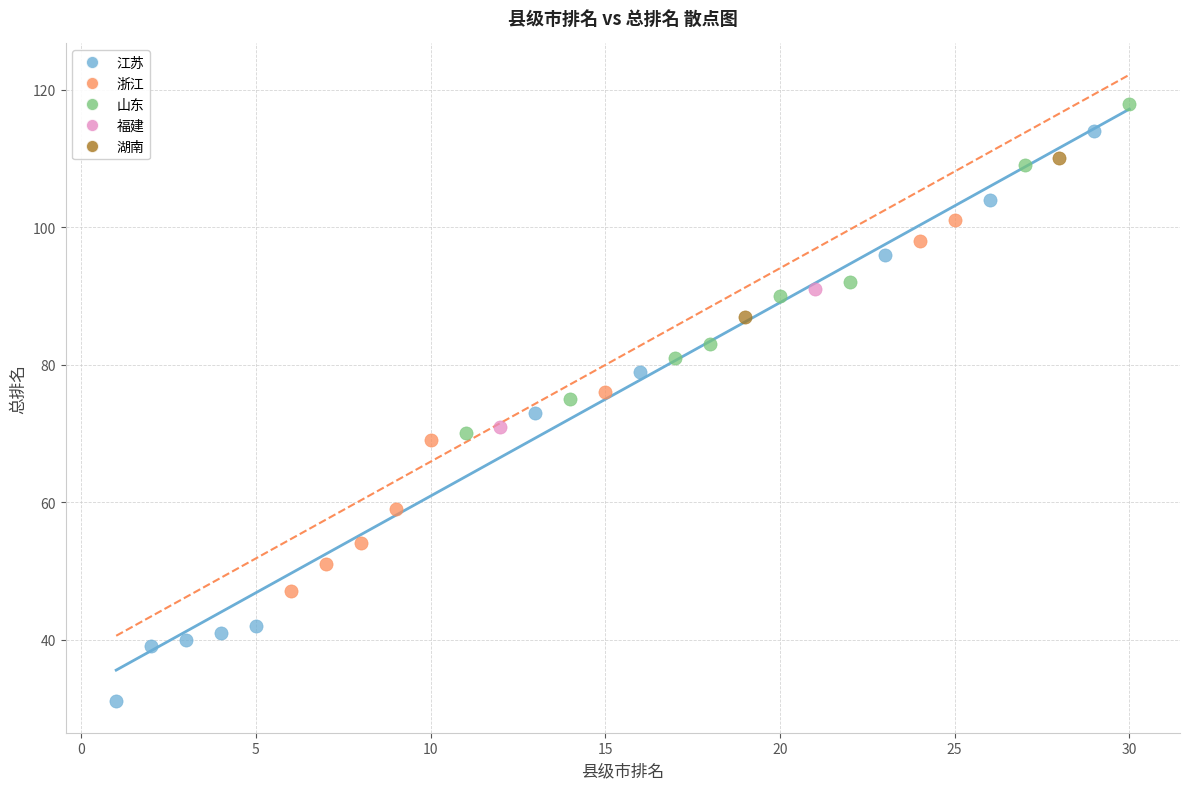

What are all the series names shown in the legend?

江苏, 浙江, 山东, 福建, 湖南